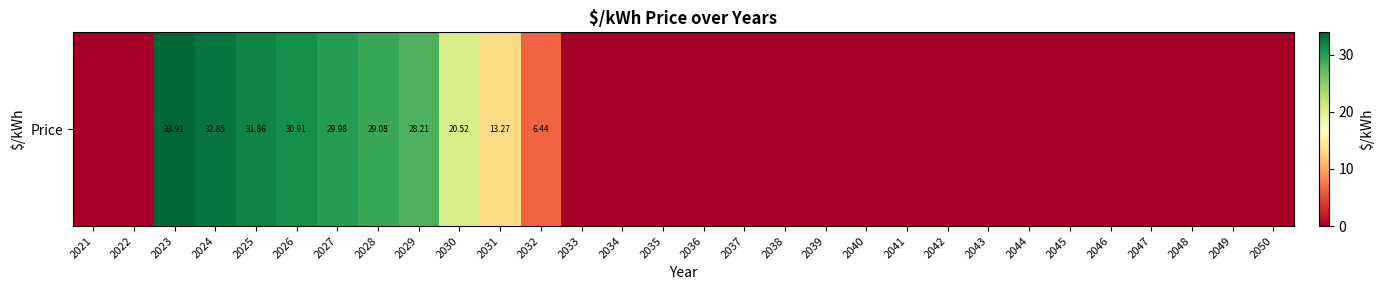

What is the sum of the values at 2030 and 2021?

20.5